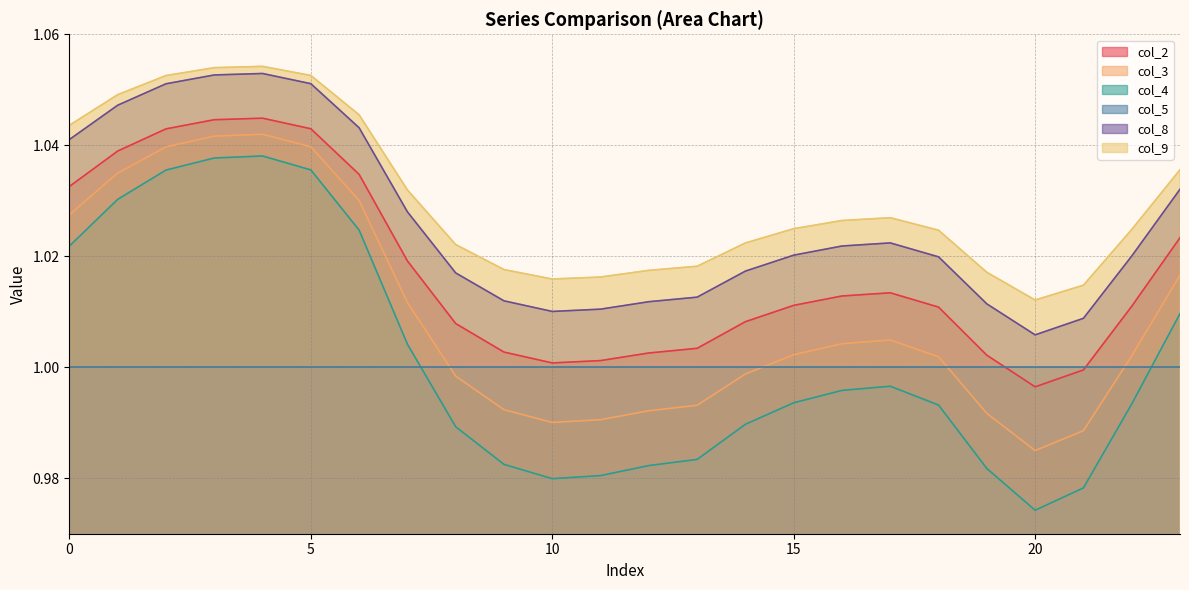

Is it true that col_4 equals 0.7 at 22?

False